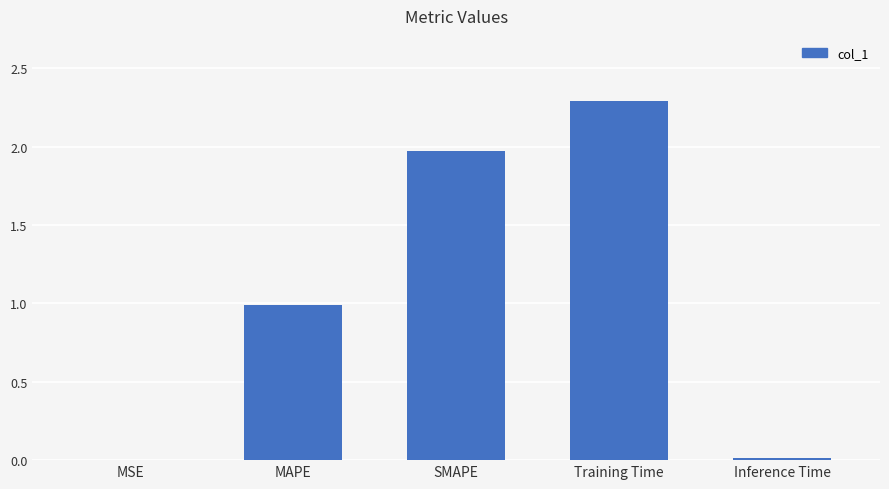

Where is the data nearest to the value 1?

MAPE